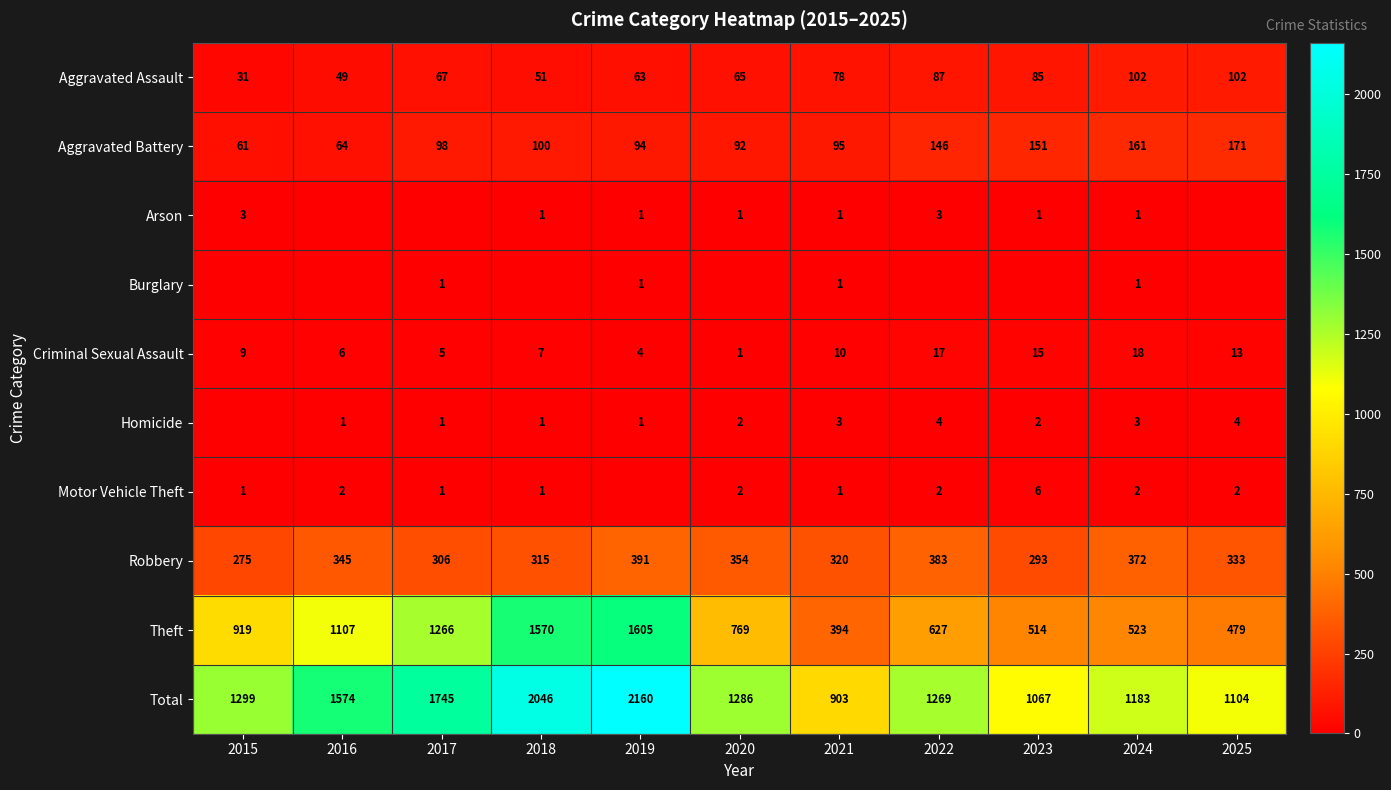

The Aggravated Battery series shows 146 at 2022. True or false?

True